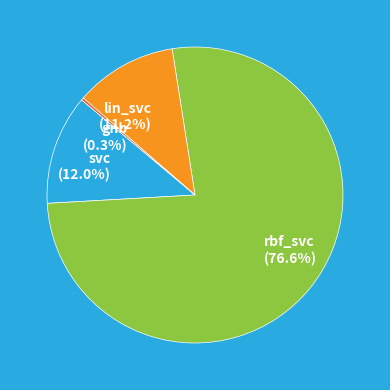

What percentage is NOT represented by svc?

88.0%